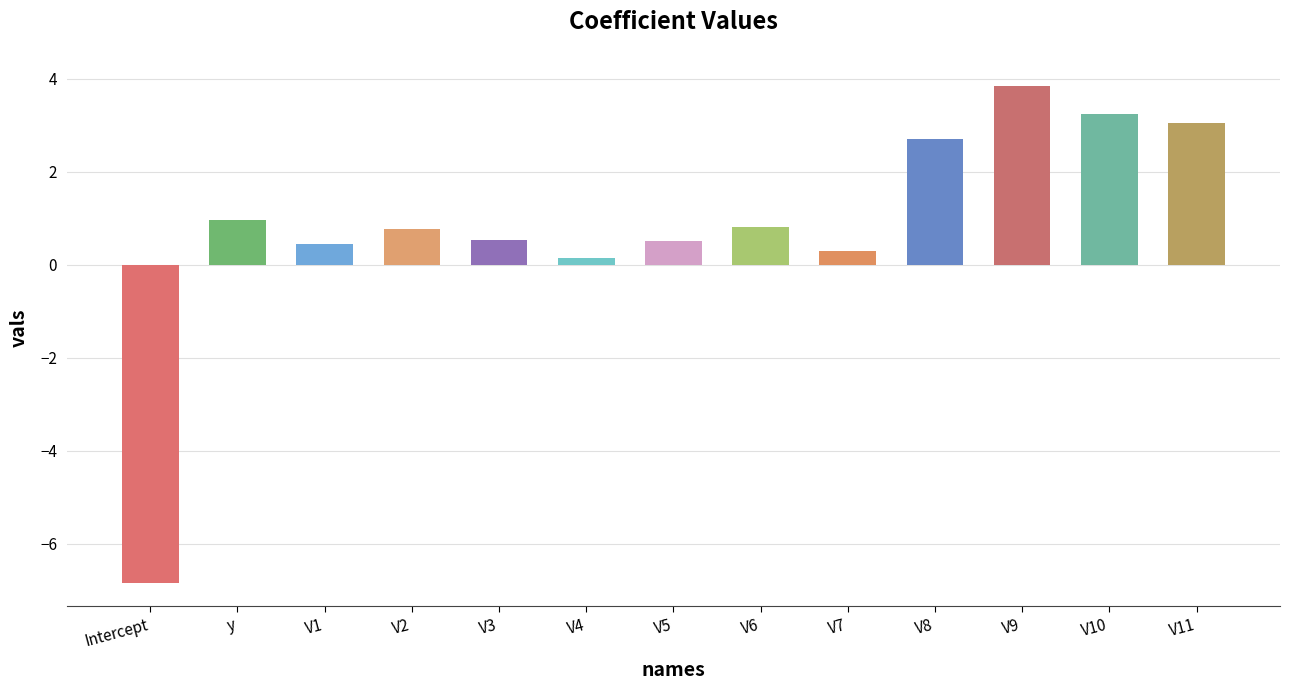

How many bars are there in total?

13